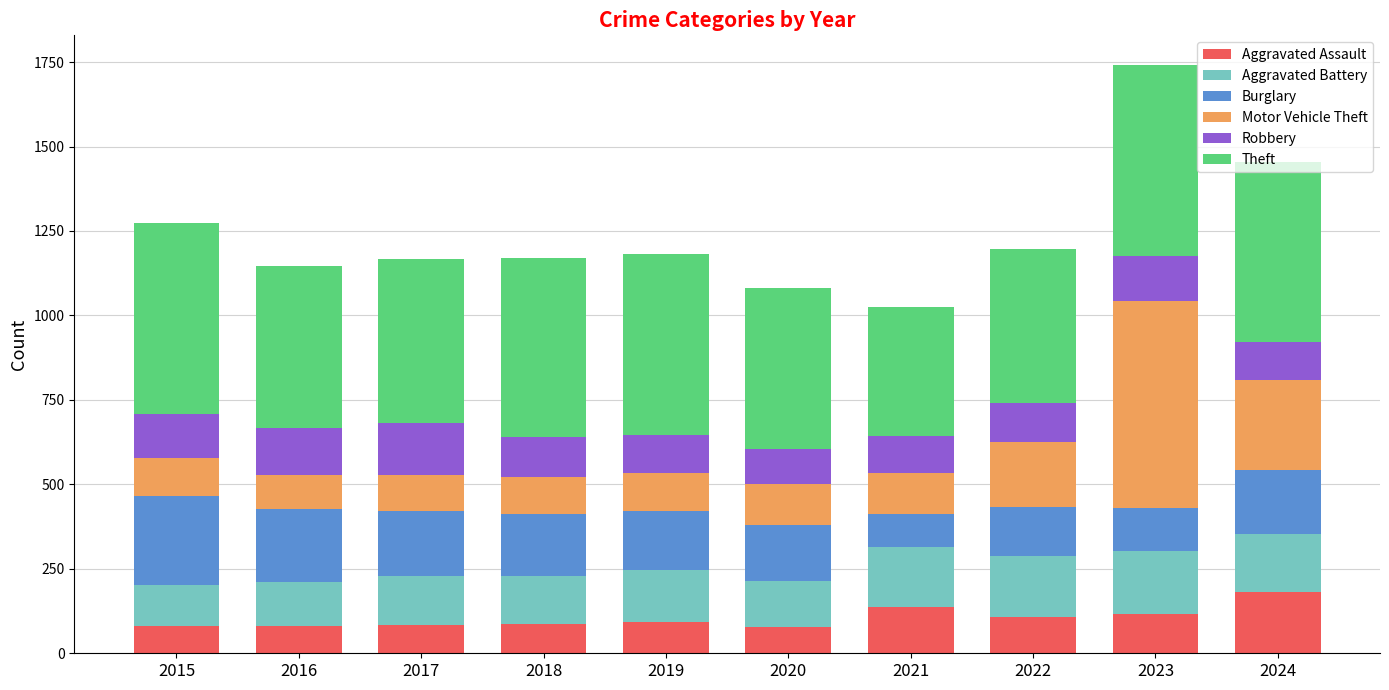

What are all the series names shown in the legend?

Aggravated Assault, Aggravated Battery, Burglary, Motor Vehicle Theft, Robbery, Theft